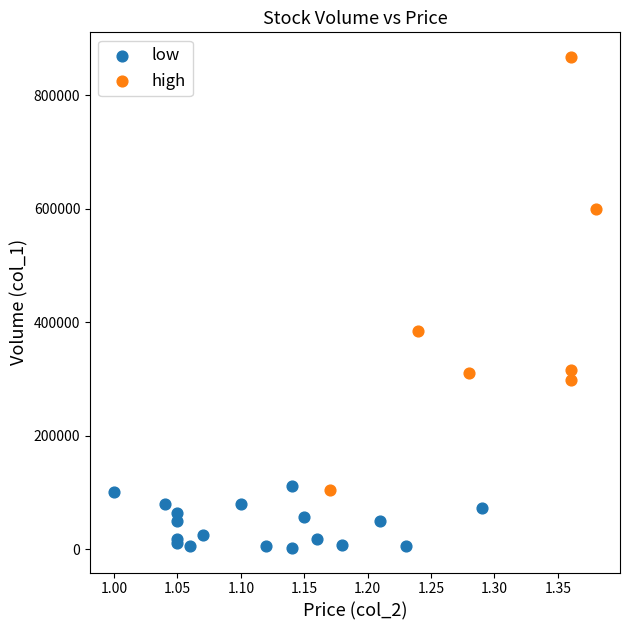

Which series has the largest Y range (max minus min)?

high